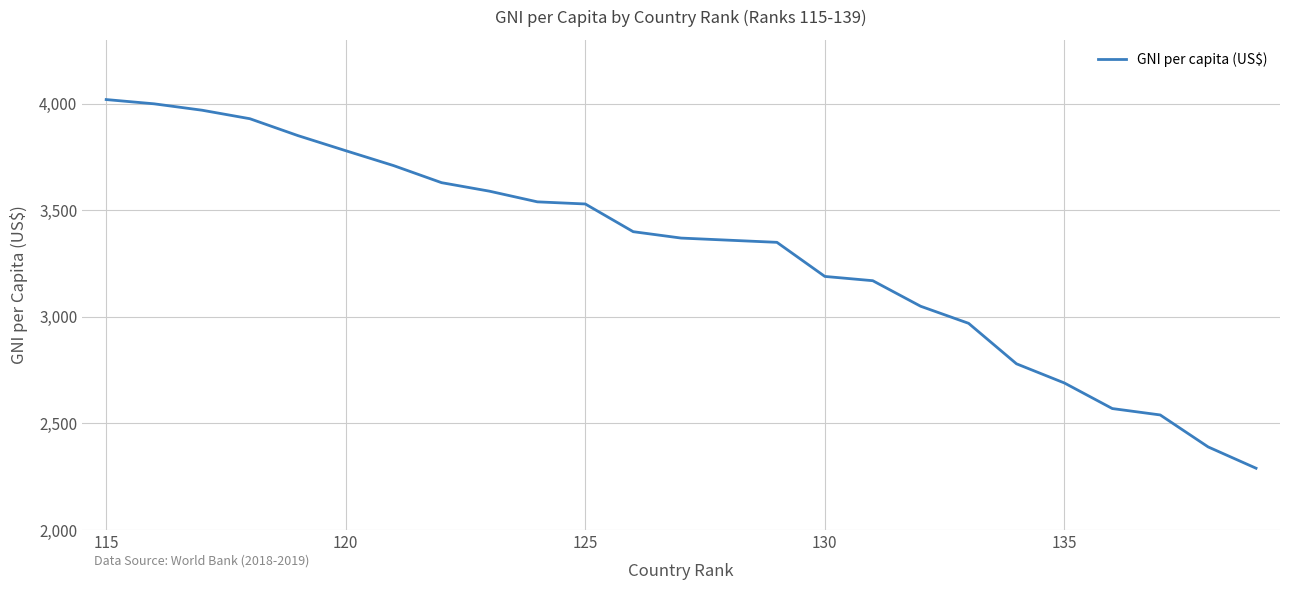

What is the maximum value shown in the chart?

4020